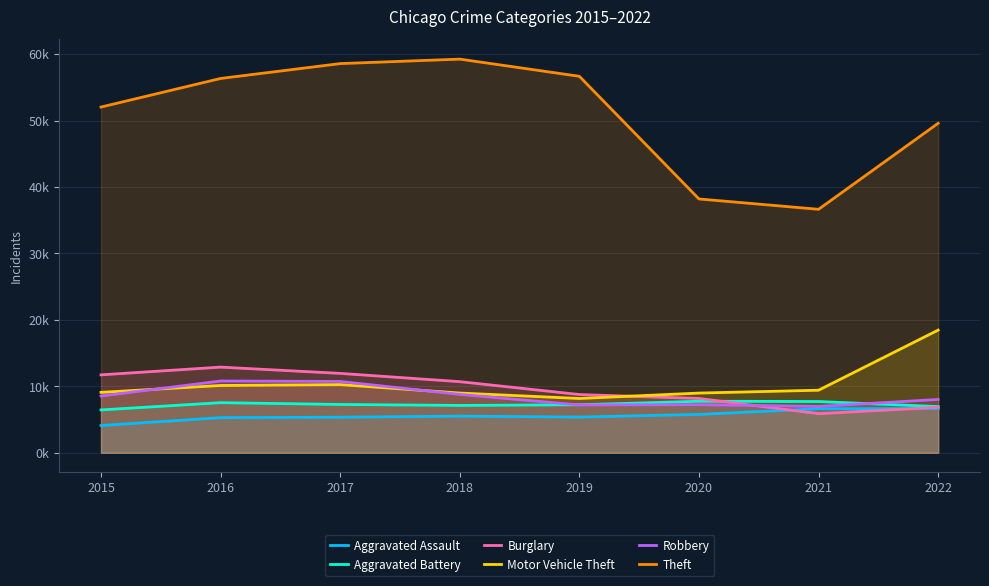

How many distinct data groups are displayed?

6